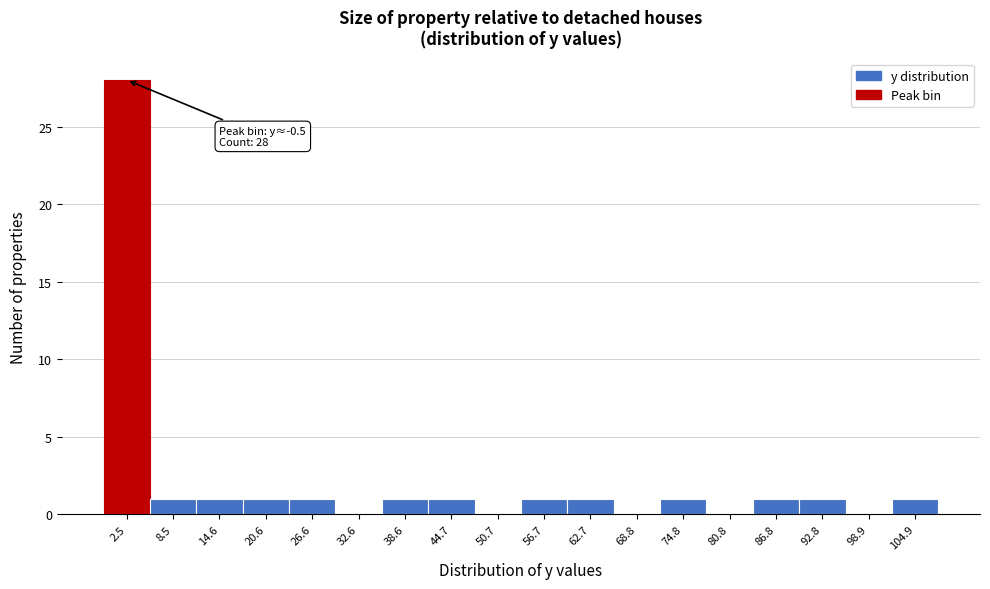

Over which range of the x-axis is the bar tallest?

0 to 6